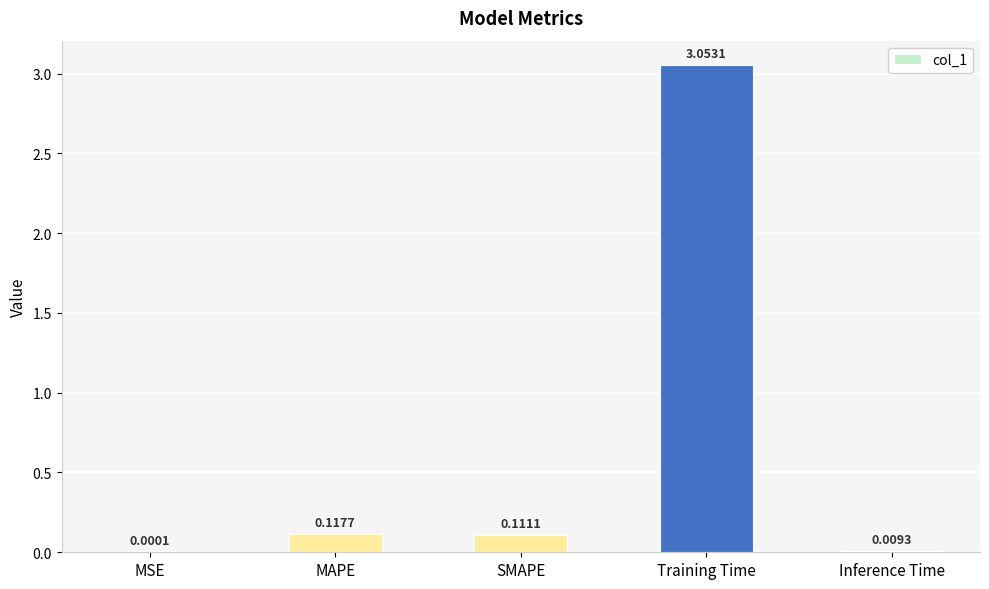

Between Training Time and Inference Time, which is larger?

Training Time